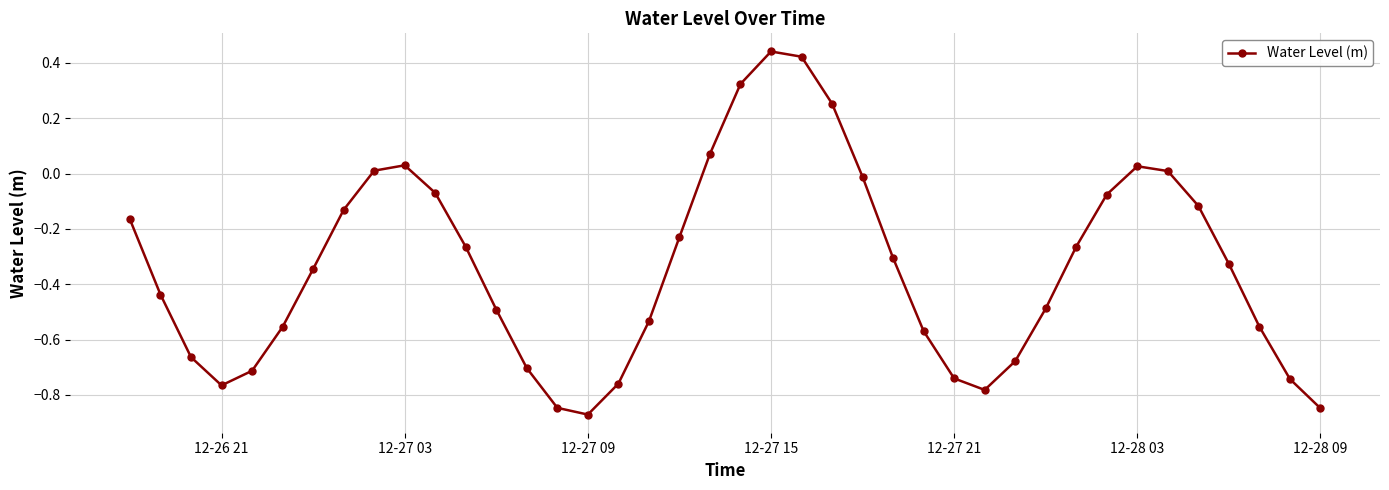

What is the difference between the maximum and minimum values?

1.3